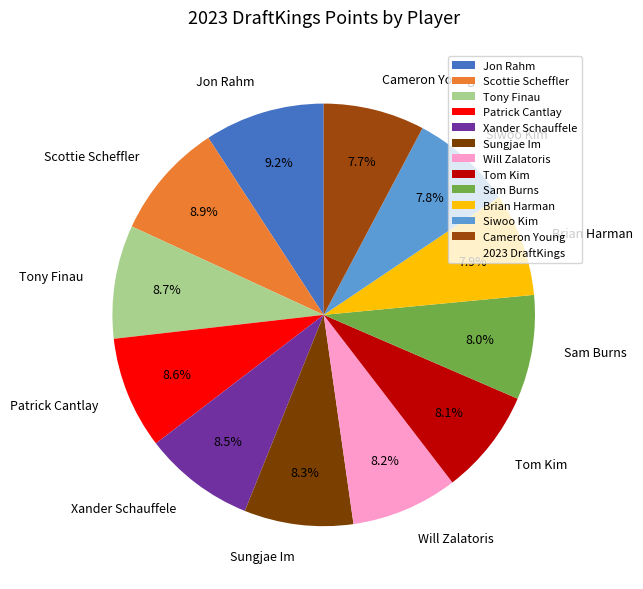

How much of the chart is everything except Scottie Scheffler?

91.1%